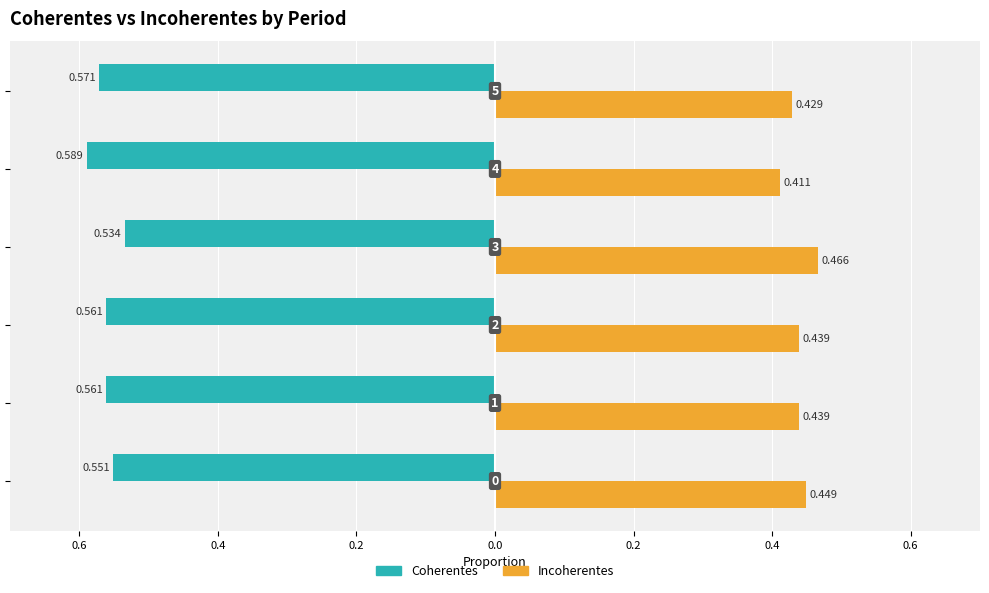

Reading left to right, what are all the values shown in this chart?

Coherentes: -0.6	-0.6	-0.6	-0.5	-0.6	-0.6
Incoherentes: 0.4	0.4	0.4	0.5	0.4	0.4